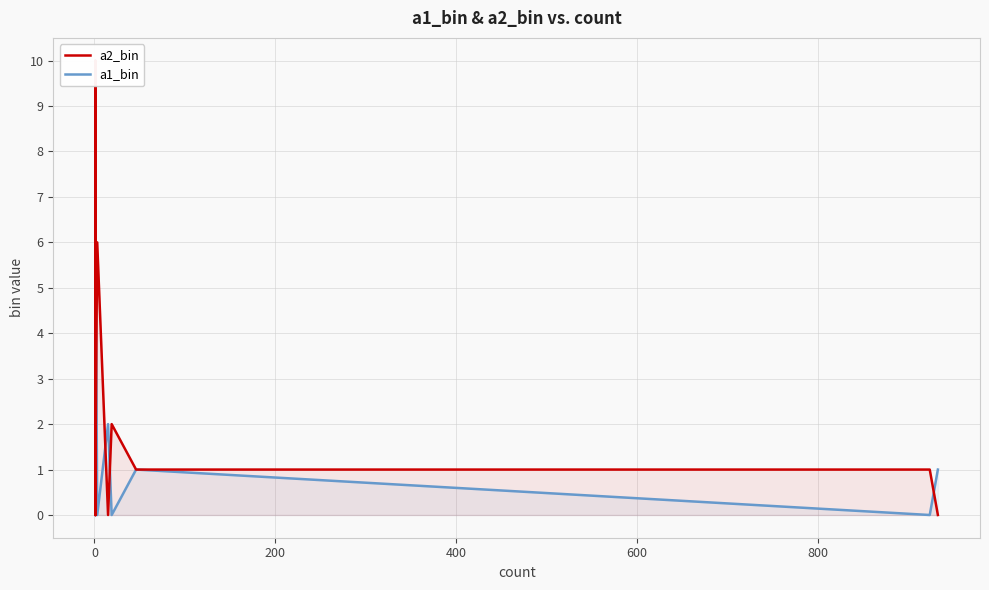

Rank the series by their average value, from highest to lowest.

a2_bin, a1_bin